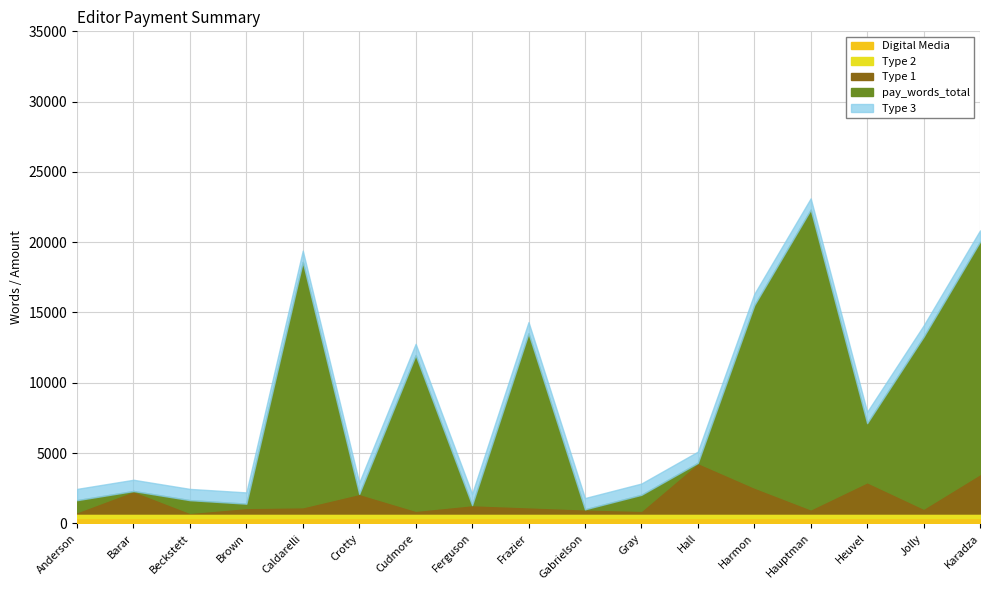

List the labels in order of pay_words_total value, smallest first.

Gabrielson, Ferguson, Brown, Anderson, Beckstett, Gray, Crotty, Barar, Hall, Heuvel, Cudmore, Jolly, Frazier, Harmon, Caldarelli, Karadza, Hauptman